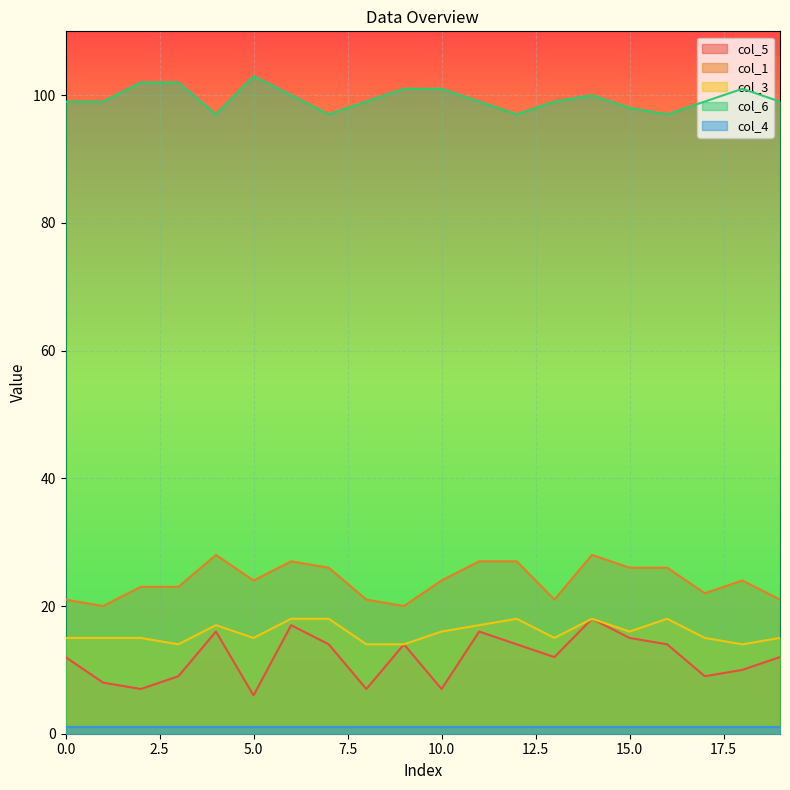

Is it true that col_6 equals 155 at 19?

False